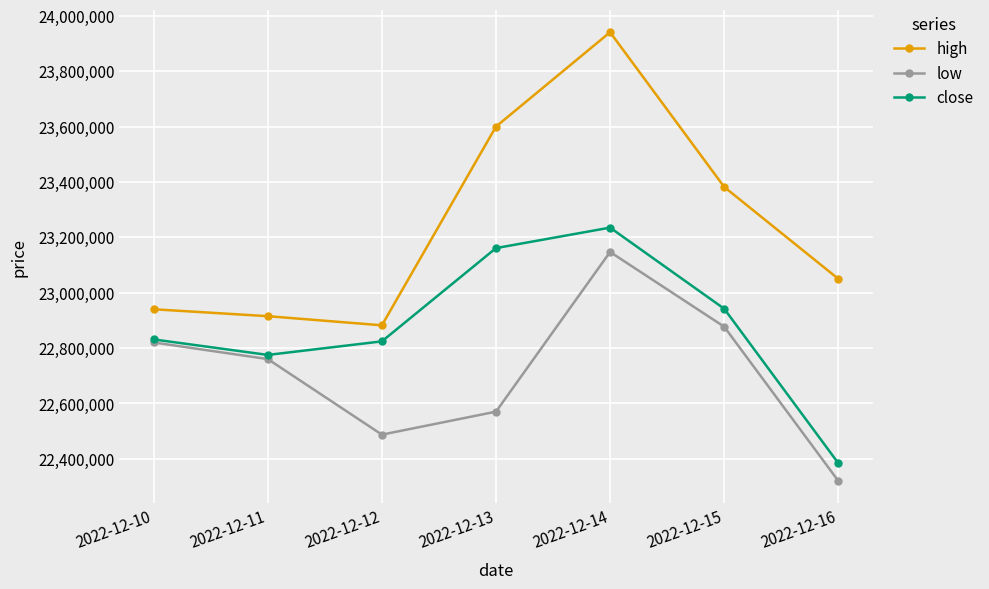

What is the difference between the maximum and minimum values in the close series?

851000